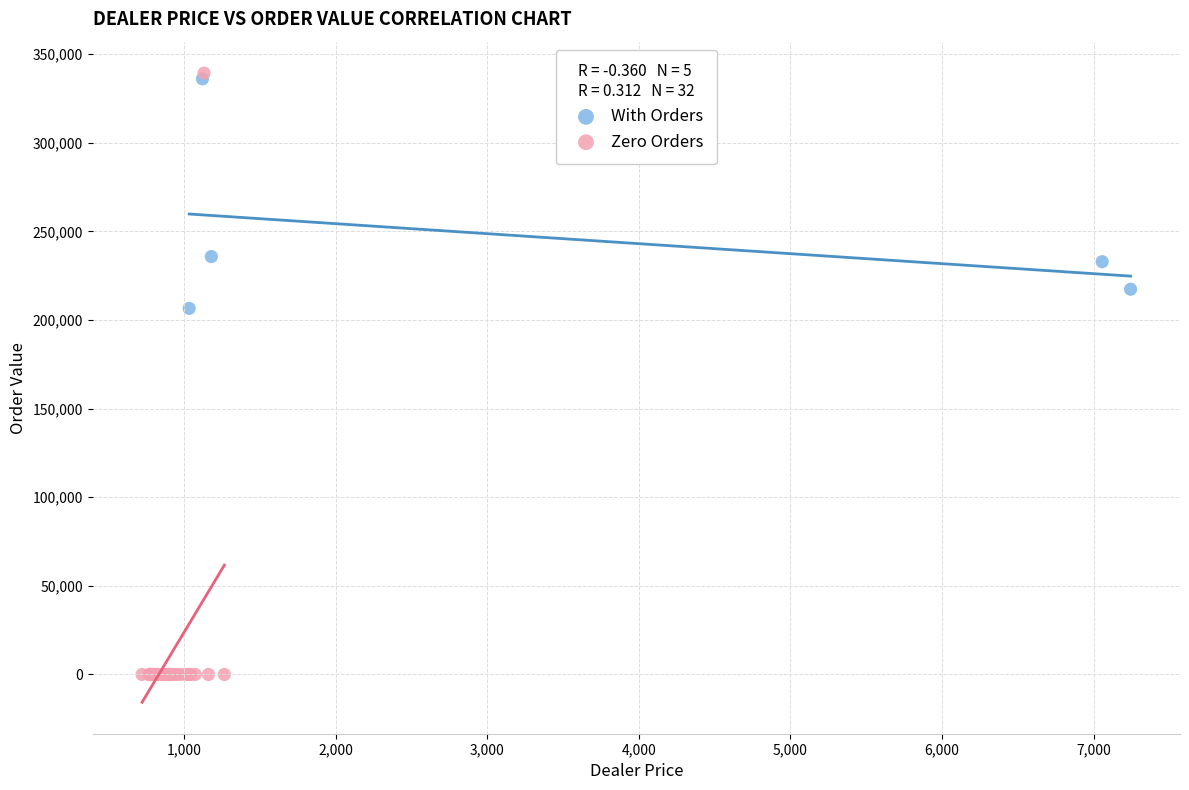

Which series has the widest spread of Y values?

Zero Orders